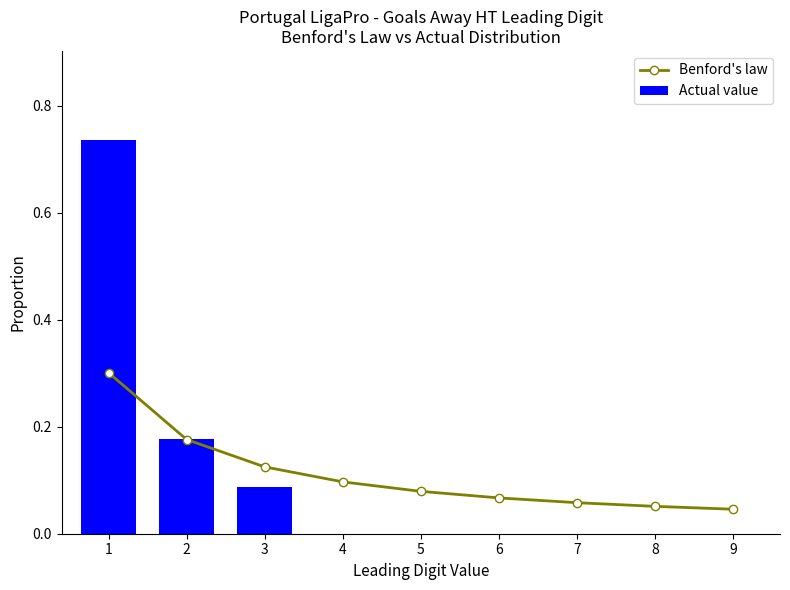

Reading left to right, transcribe all the data shown in this chart.

Benford's law: 1=0.3	2=0.2	3=0.1	4=0.1	5=0.1	6=0.1	7=0.1	8=0.1	9=0.0
Actual value: 1=0.7	2=0.2	3=0.1	4=0.0	5=0.0	6=0.0	7=0.0	8=0.0	9=0.0